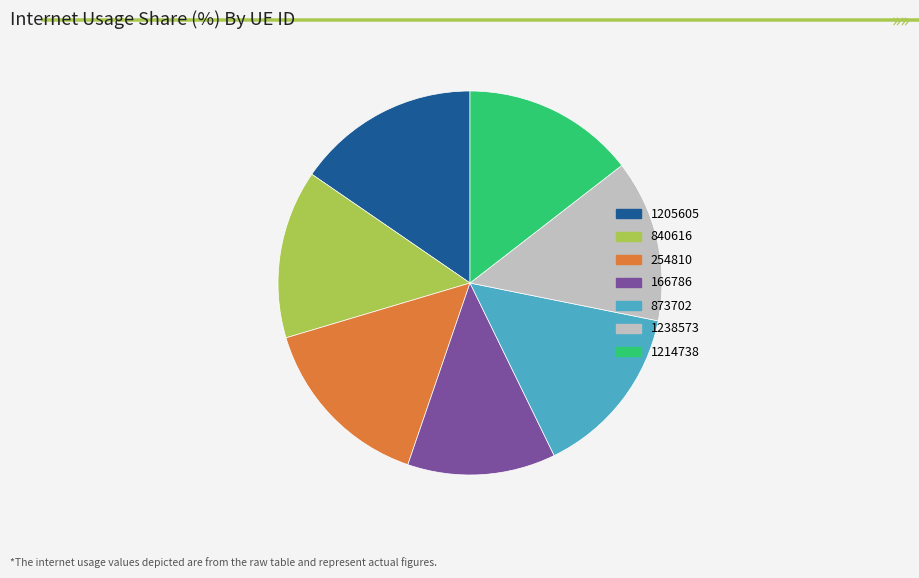

Between 873702 and 254810, which is larger?

254810